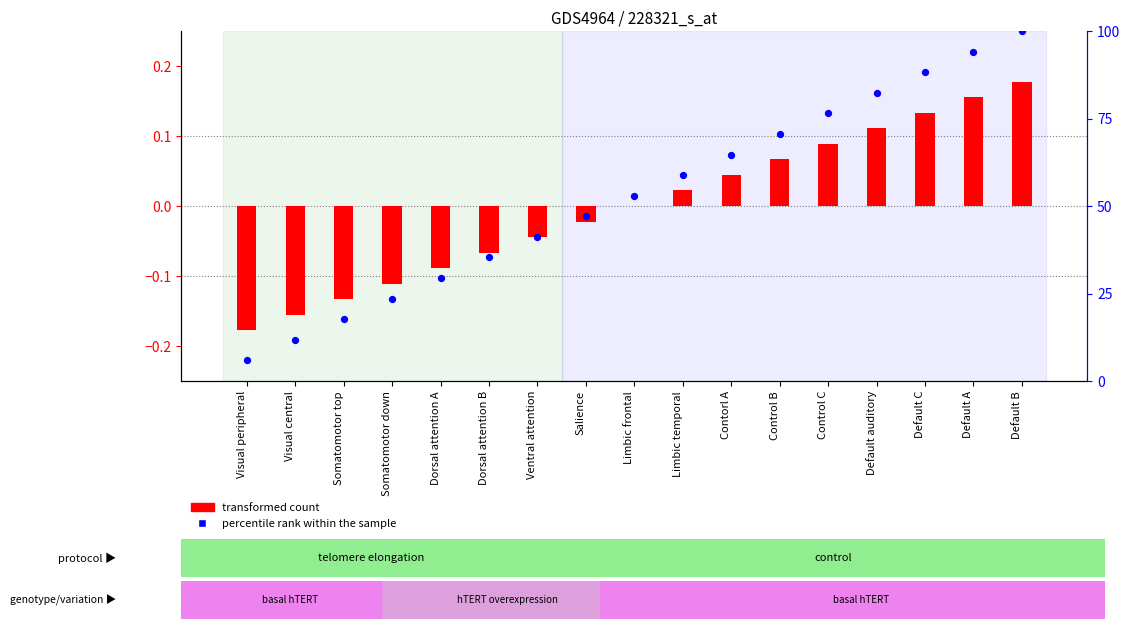

Which series reaches the minimum Y coordinate?

transformed count